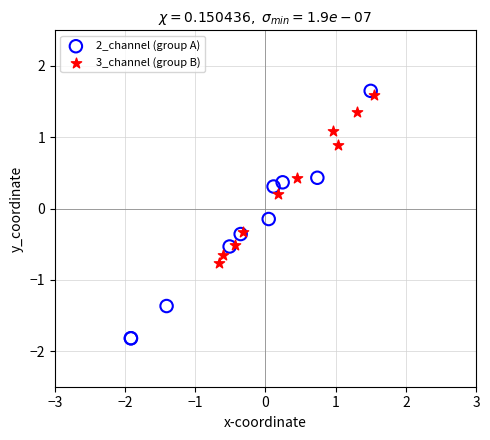

Which series reaches the maximum Y coordinate?

2_channel (group A)